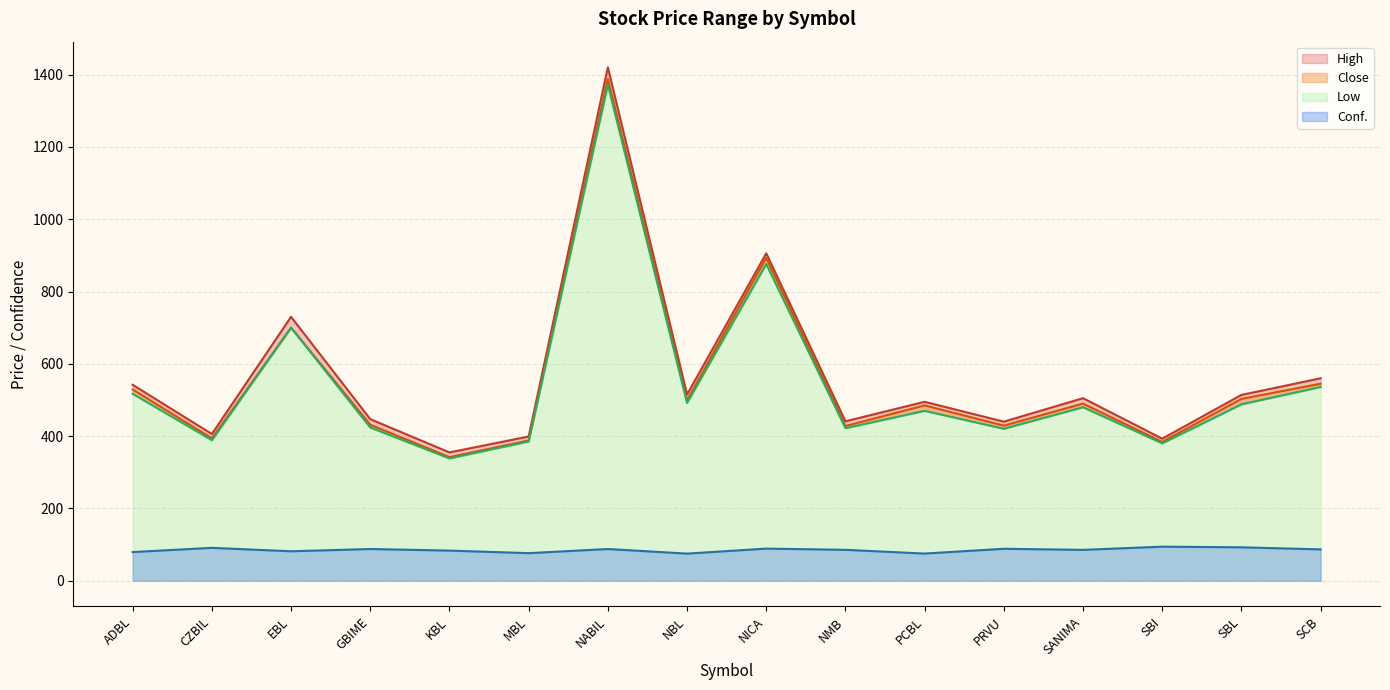

How many lines are shown in the chart?

4